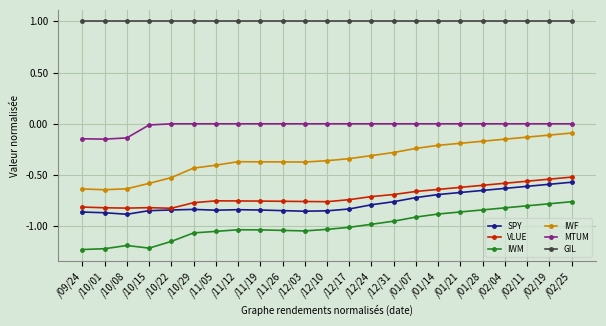

What is the sum of all IWF values?

-7.9